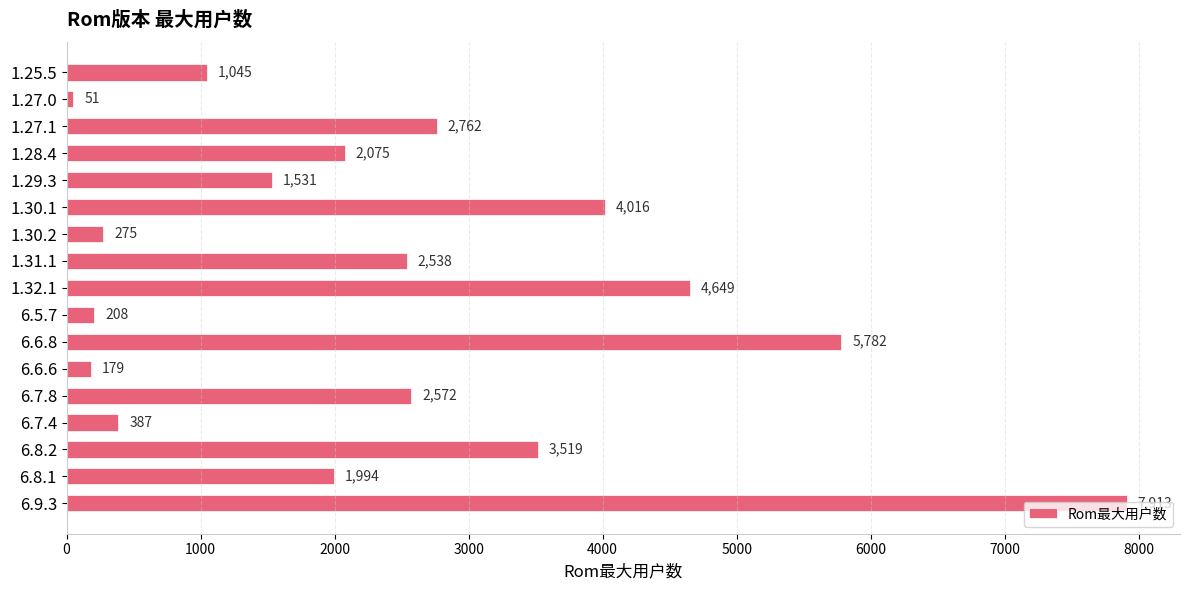

What is the average value?

2441